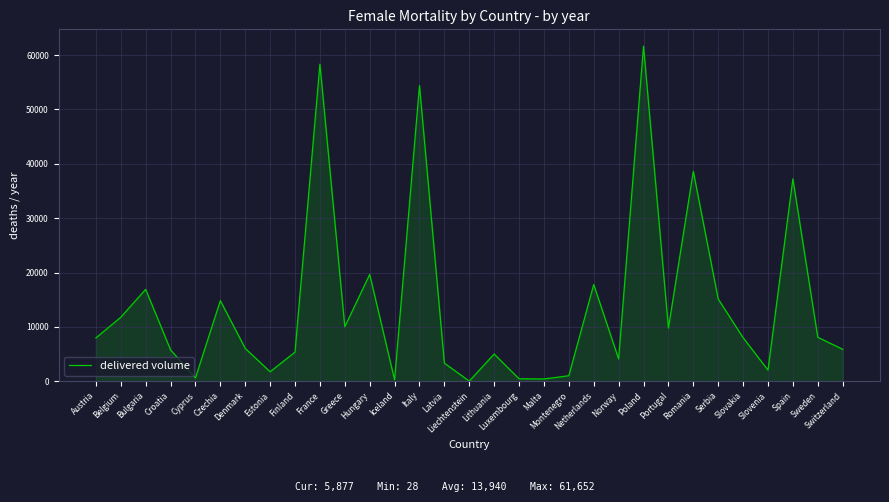

Between Sweden and Montenegro, which is larger?

Sweden